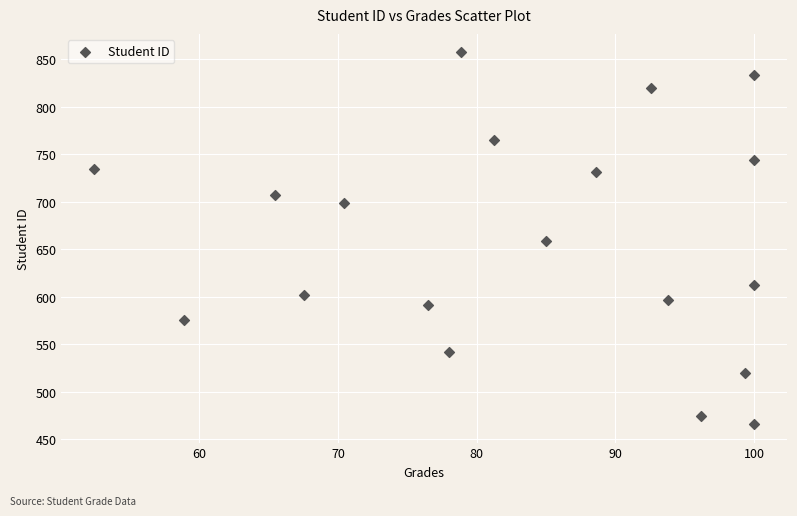

What is the range of Y values (max minus min)?

391